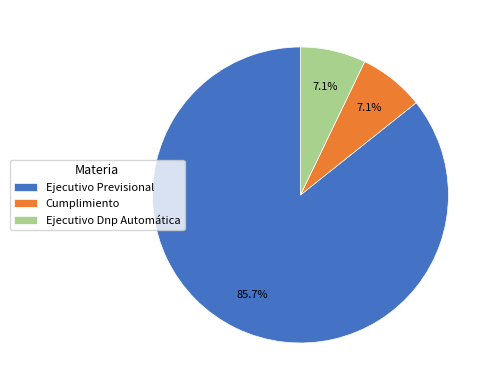

To the nearest percent, what portion does Ejecutivo Dnp Automática represent?

7%